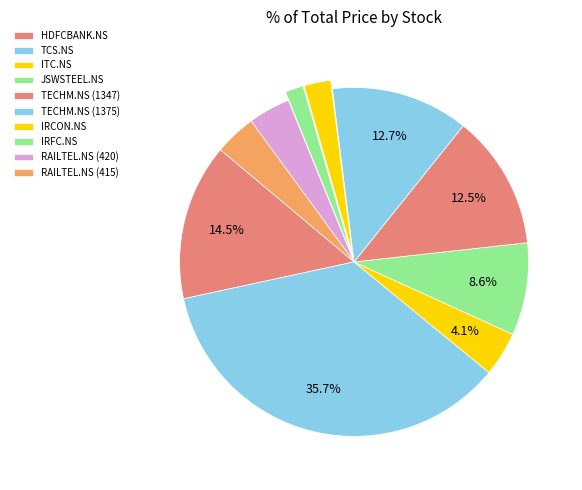

To the nearest percent, what portion does TECHM.NS (1347) represent?

12%